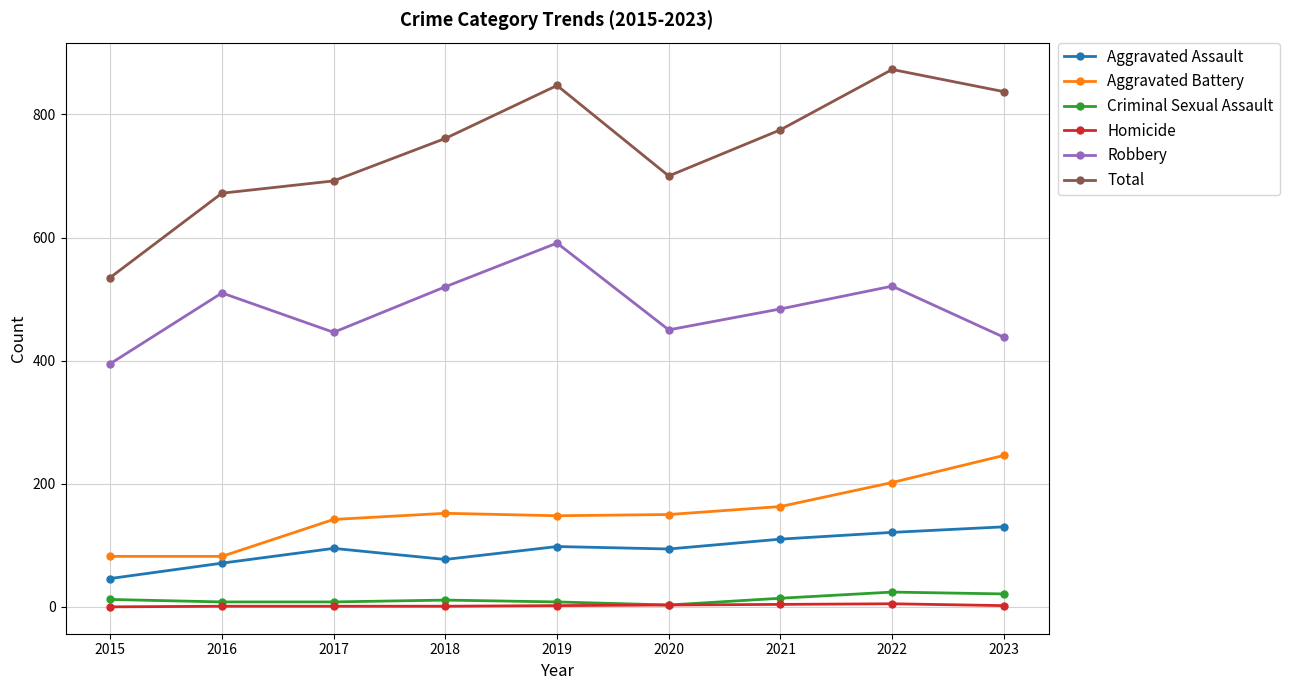

What is the sum of all Total values?

6692